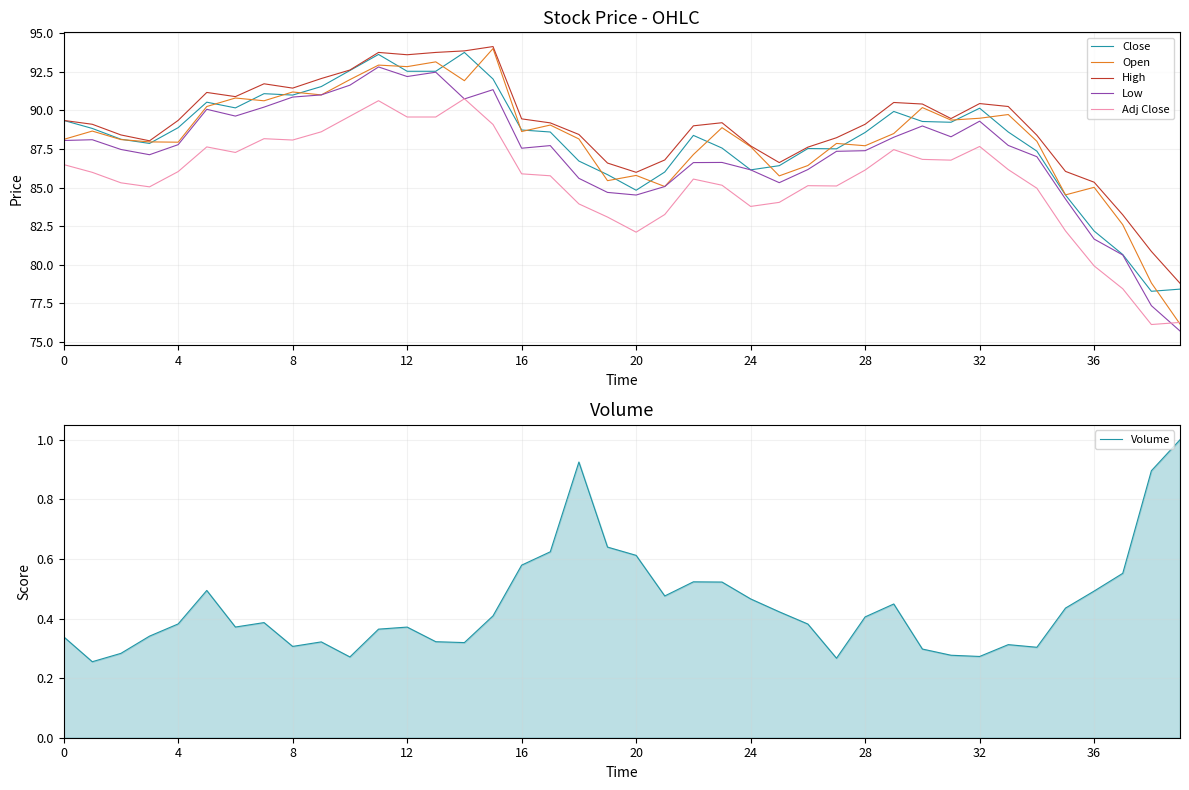

True or false: Low has a value of 22.3 at 34.

False